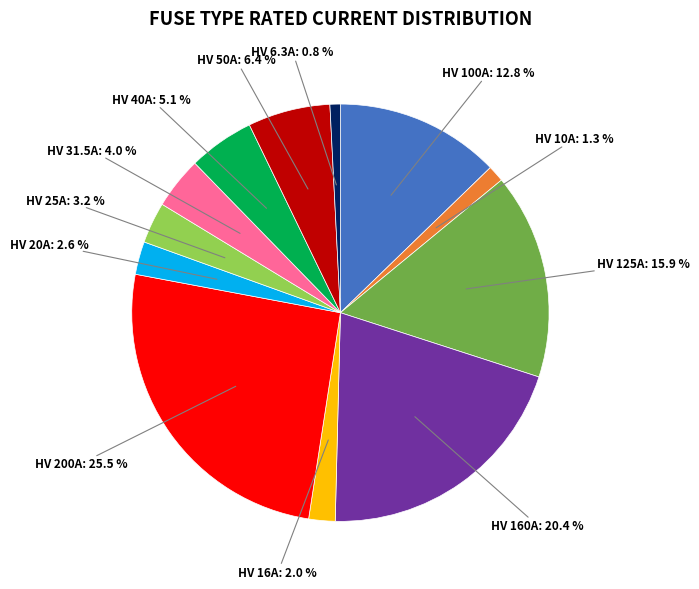

Does HV 160A represent more than half of the total?

No